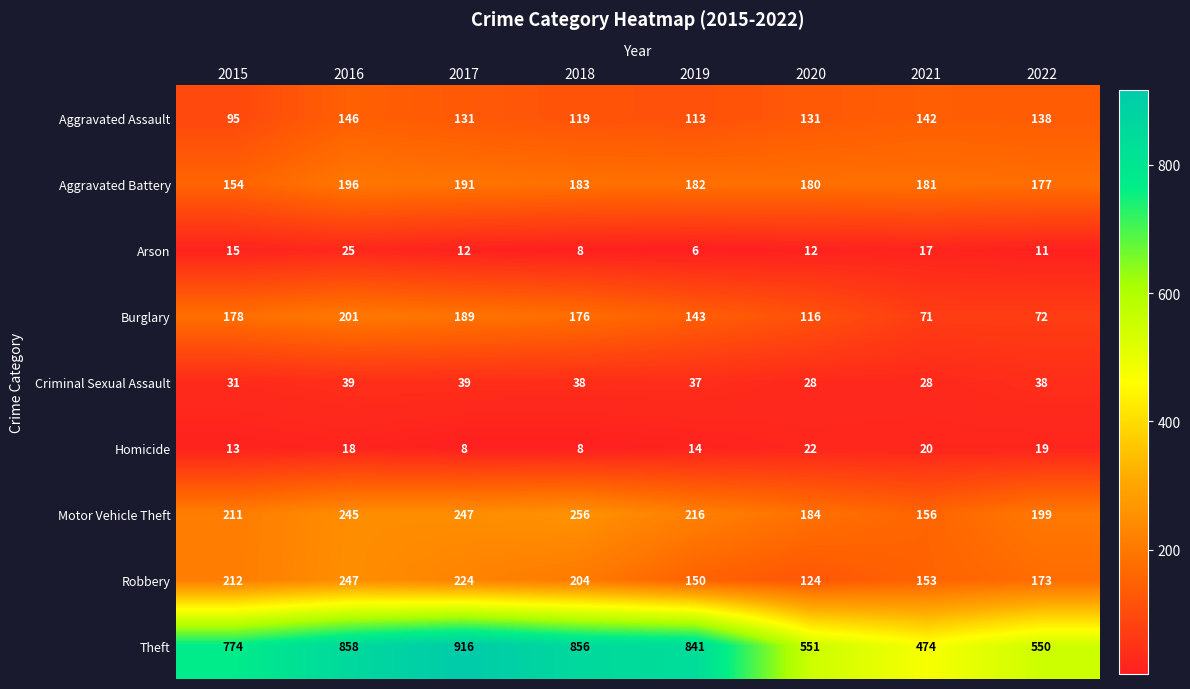

The Robbery series shows 247 at 2016. True or false?

True